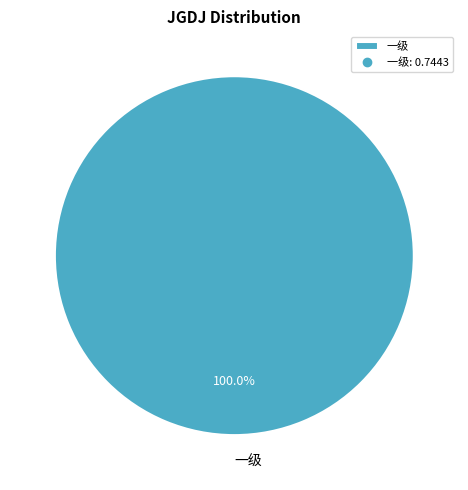

Is there any slice that represents more than half of the pie?

Yes